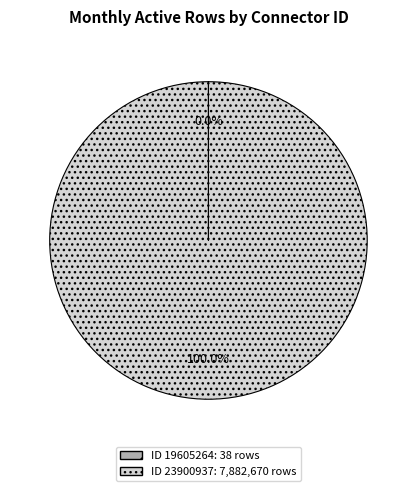

Does any single category account for the majority?

Yes